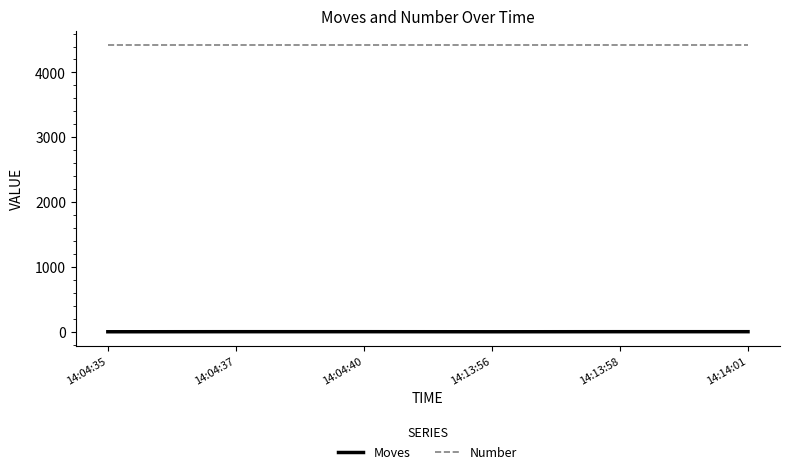

Count the Moves values in the range 0 to 1.

6